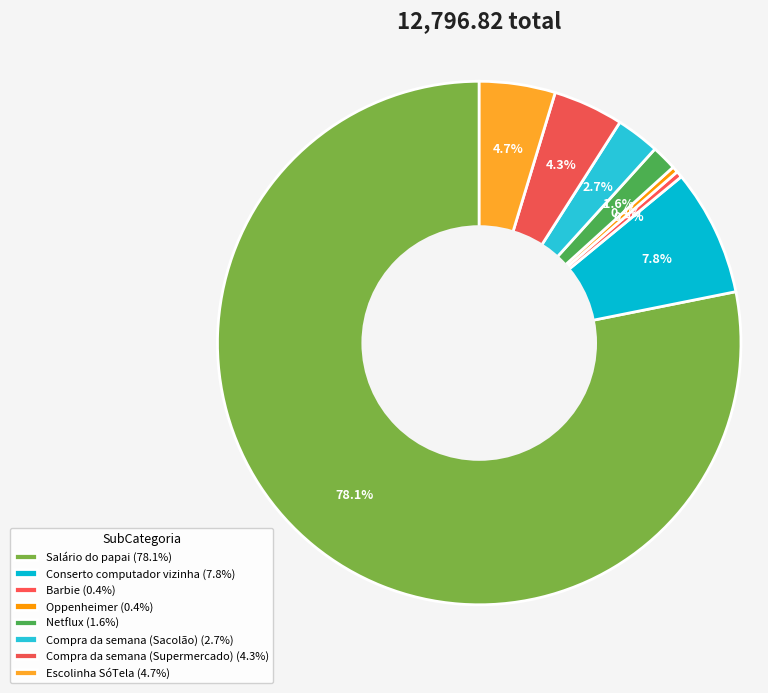

To the nearest percent, what portion does Conserto computador vizinha represent?

8%